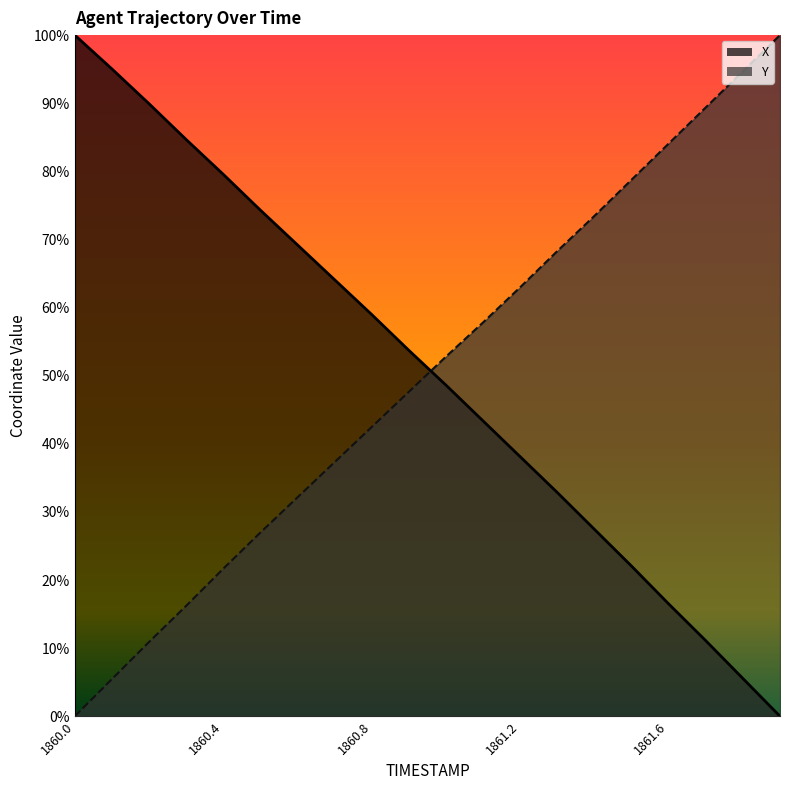

List the labels in order of Y value, smallest first.

1860.0, 1860.1, 1860.2, 1860.3, 1860.4, 1860.5, 1860.6, 1860.7, 1860.8, 1860.9, 1861.0, 1861.1, 1861.2, 1861.3, 1861.4, 1861.5, 1861.6, 1861.7, 1861.8, 1861.9